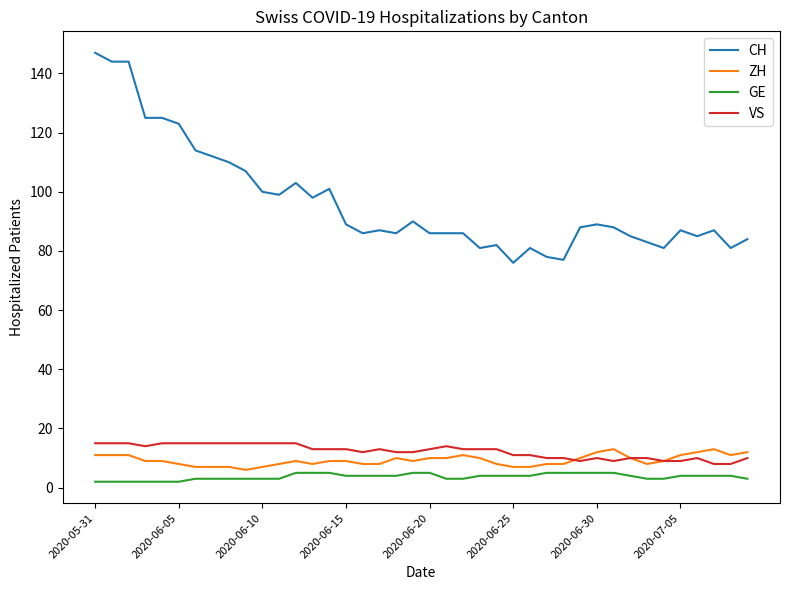

How many series are shown in this chart?

4